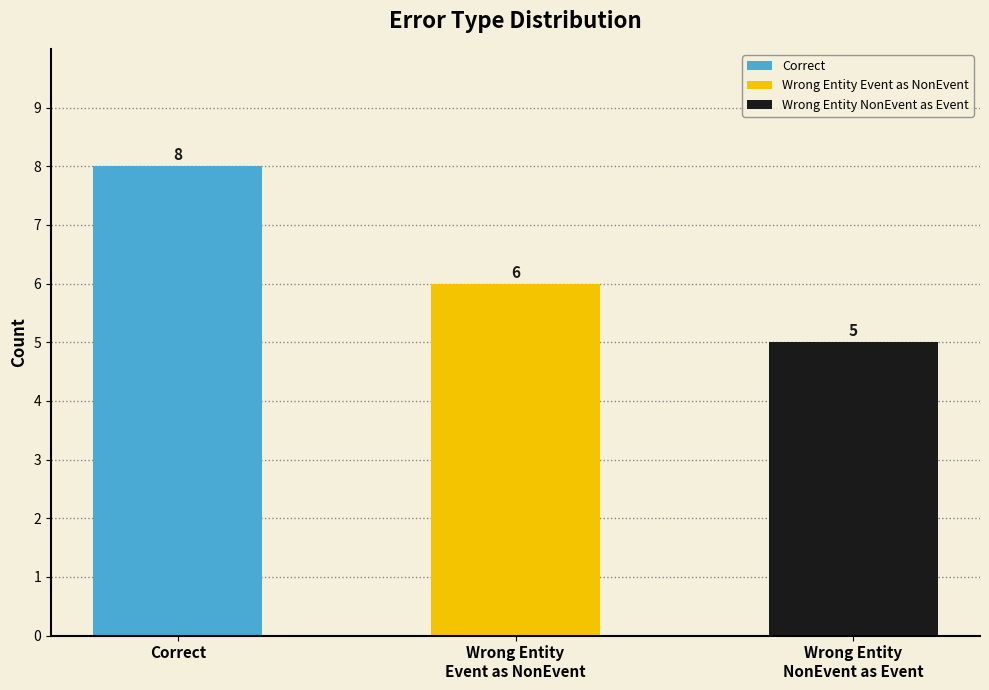

Reading right to left, list all the values displayed in this chart.

5	6	8